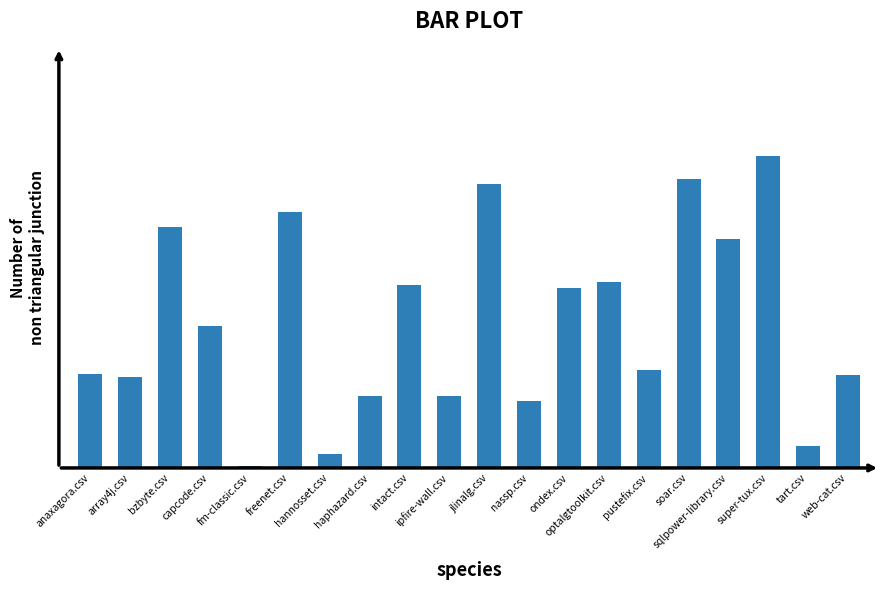

What is the average value?

0.4